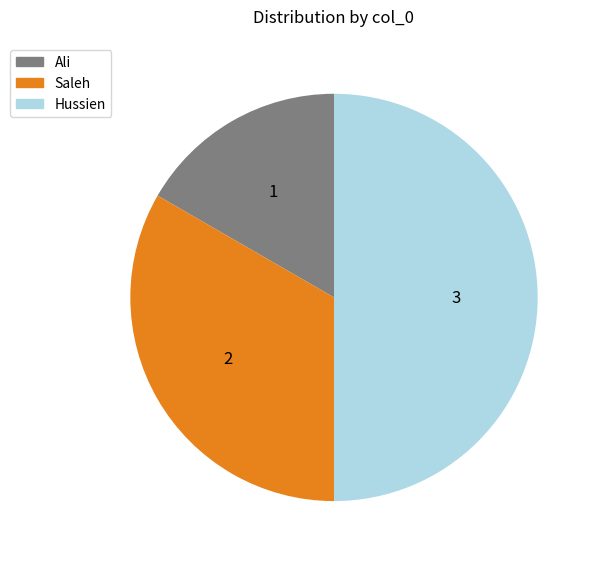

True or false: Hussien accounts for 40% of the total.

False